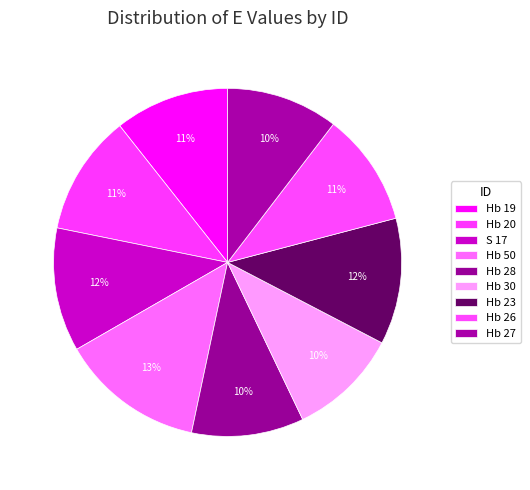

What percentage is NOT represented by Hb 27?

89.6%